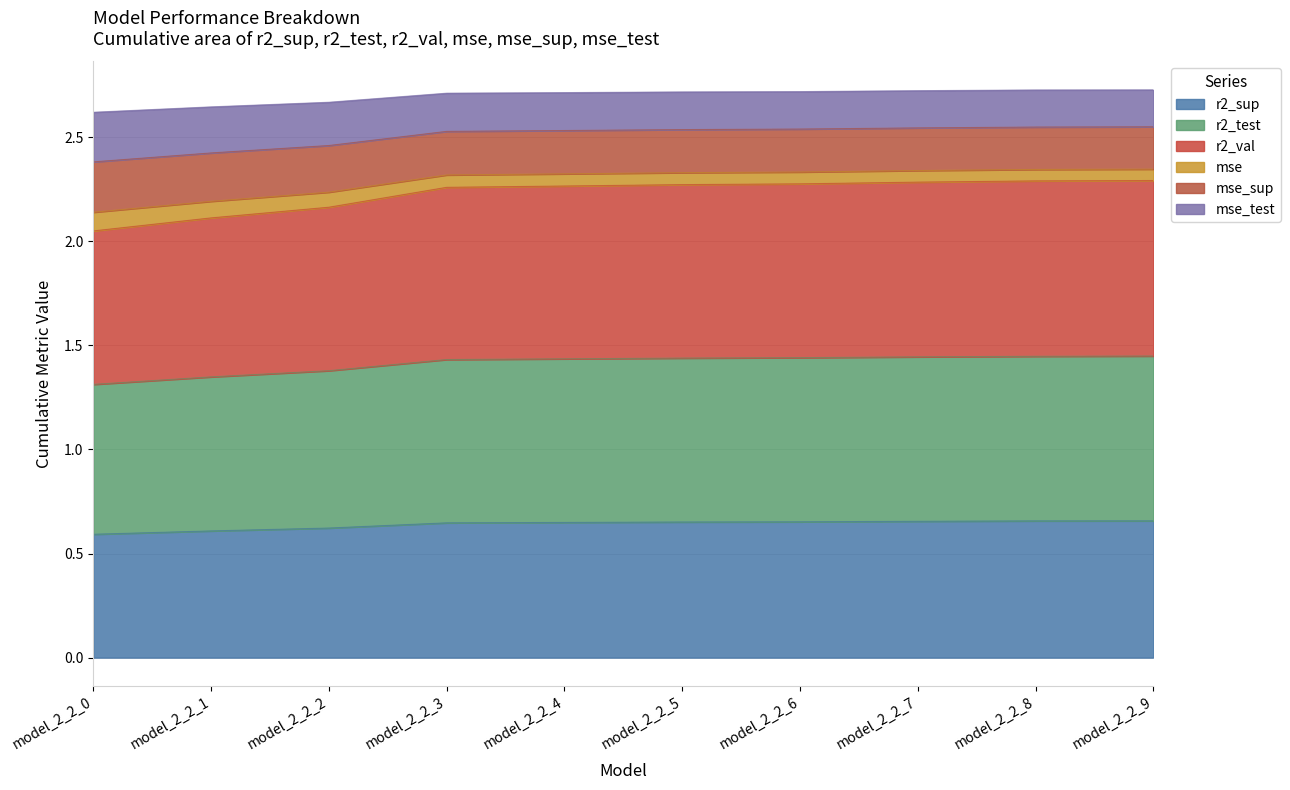

True or false: r2_sup and r2_test intersect in this chart.

False